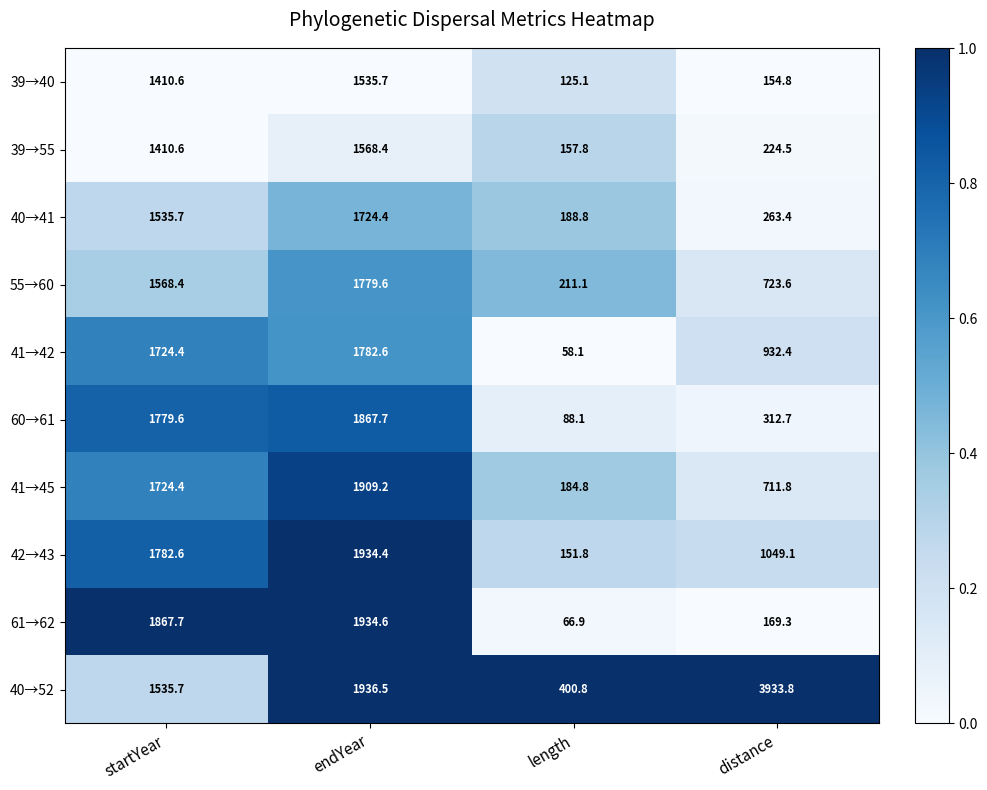

At which label does 41→42 first exceed 1724?

startYear